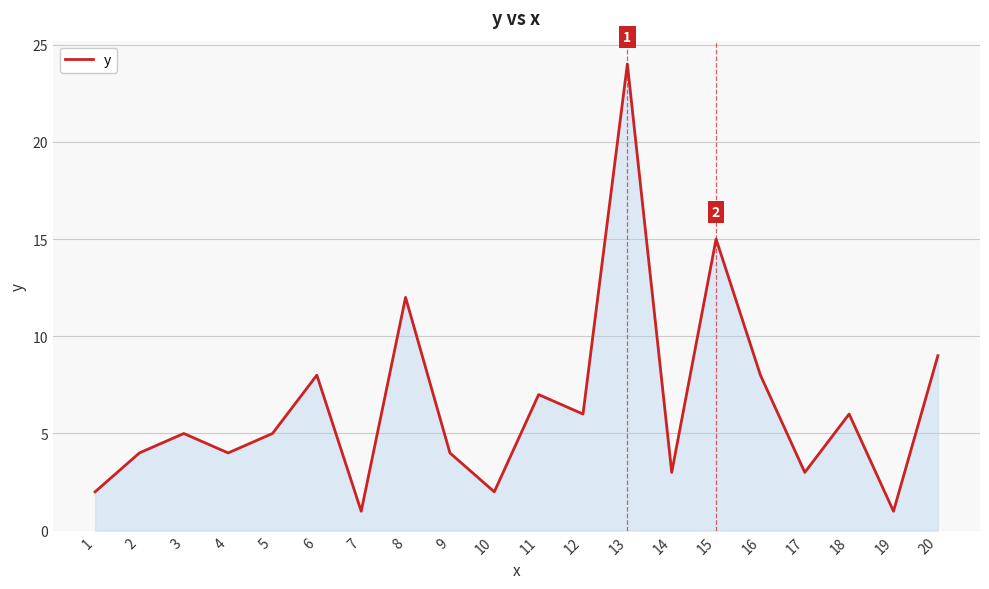

At which category does the data reach its first local valley?

4